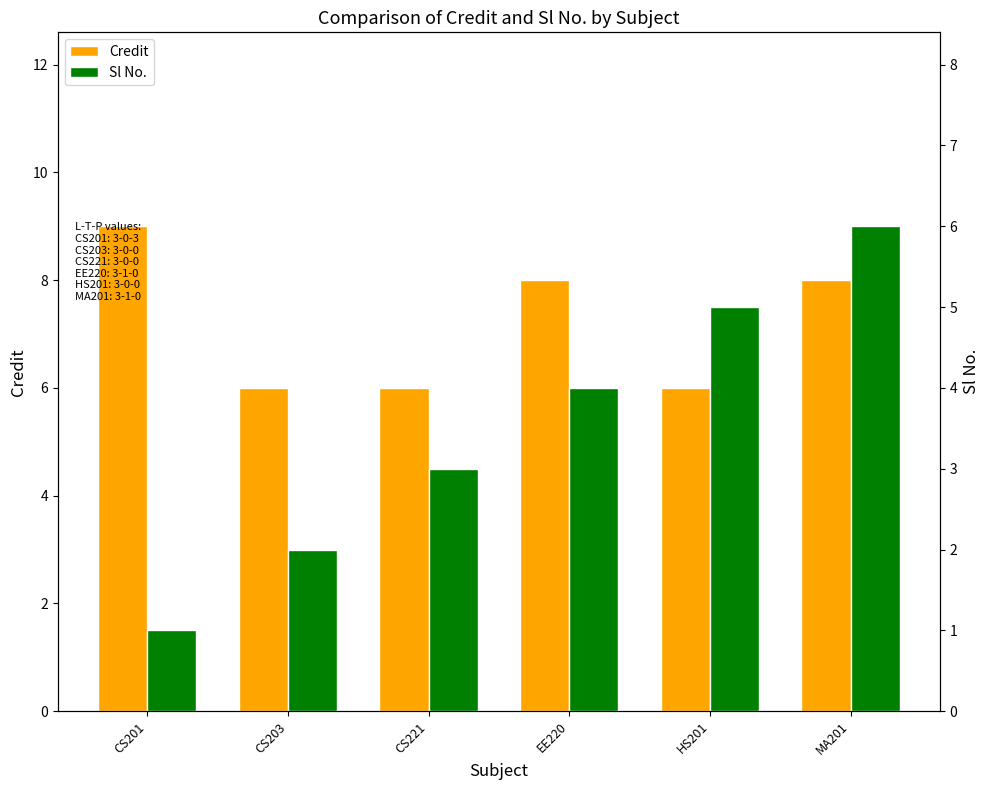

What position from the right is MA201?

1